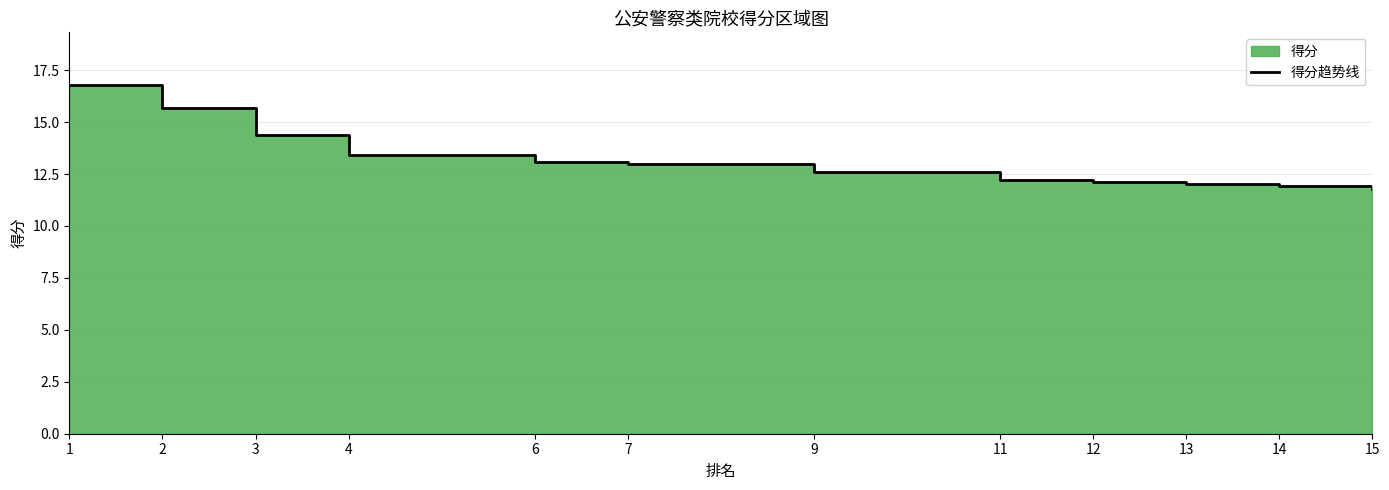

Does the chart have visible grid lines?

Yes